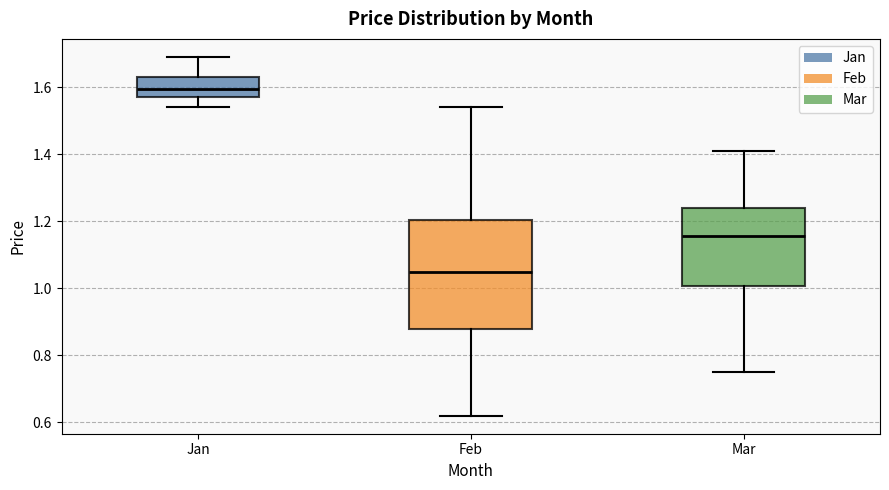

Reading left to right, transcribe this box plot: for each box, give where its median line is, the range the box spans, and where its two whiskers end, as read against the y-axis. The values are not printed on the chart, so give them approximately, as read against the axis.

Jan: median 1.60, box 1.58 to 1.64, whiskers 1.54 to 1.70
Feb: median 1.06, box 0.88 to 1.20, whiskers 0.62 to 1.54
Mar: median 1.16, box 1.00 to 1.24, whiskers 0.76 to 1.42